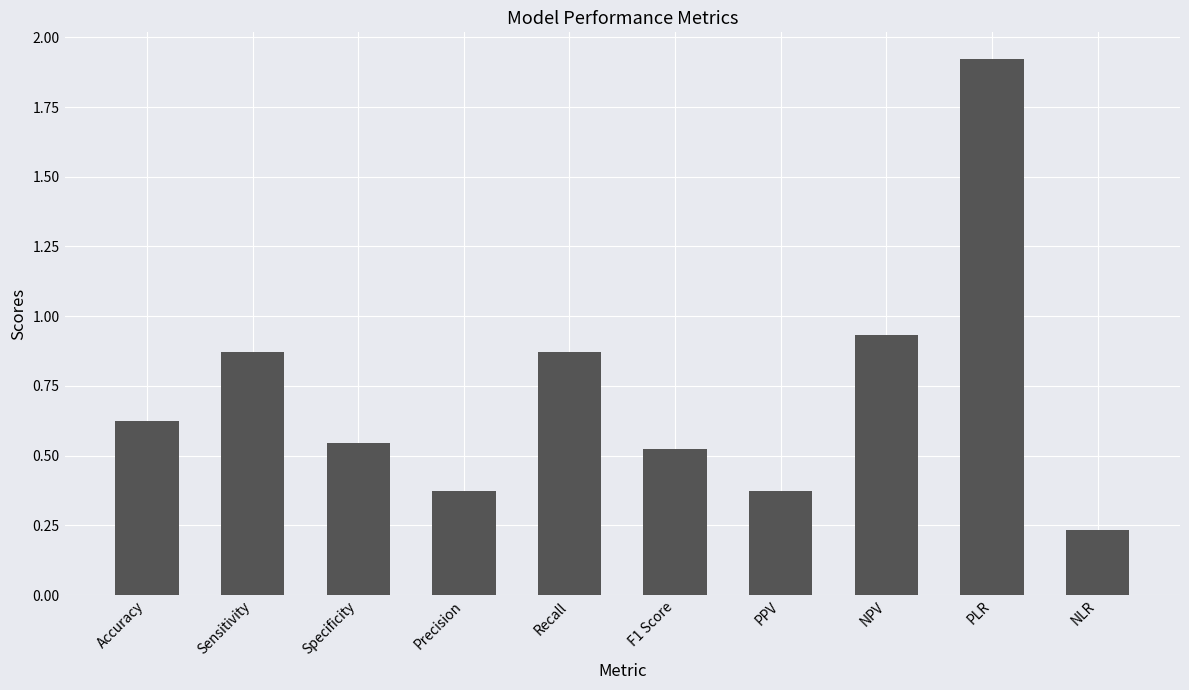

What is the sum of all values?

7.3